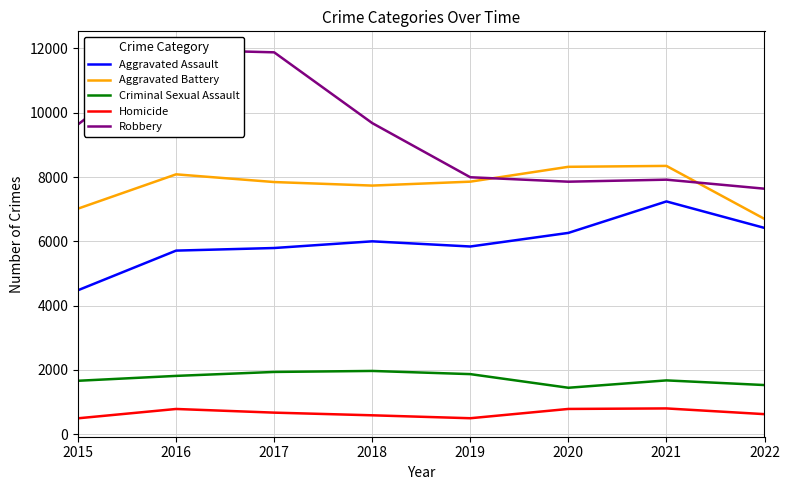

List the series in order of their peak value, highest first.

Robbery, Aggravated Battery, Aggravated Assault, Criminal Sexual Assault, Homicide